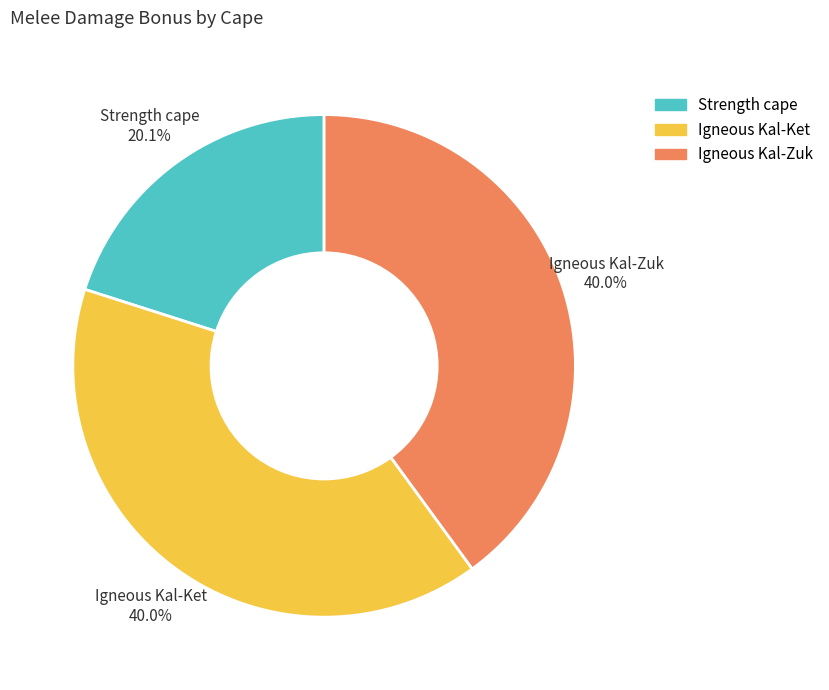

How many segments does this pie chart have?

3